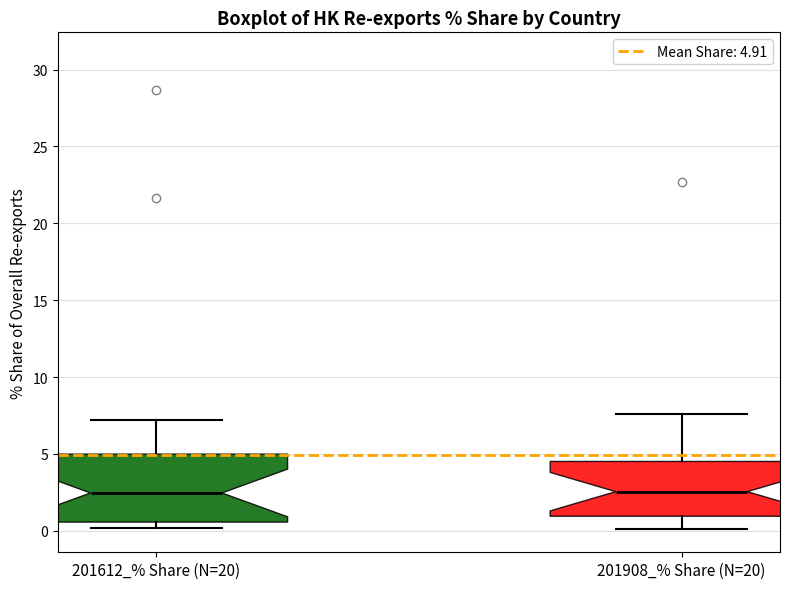

Reading left to right, read every box against the y-axis: the position of its median line, the range the box covers, and the ends of its whiskers. The values are not printed on the chart, so give them approximately, as read against the axis.

201612_% Share (N=20): median 2.5, box 0.5 to 5.0, whiskers 0.0 to 7.0
201908_% Share (N=20): median 2.5, box 1.0 to 4.5, whiskers 0.0 to 7.5